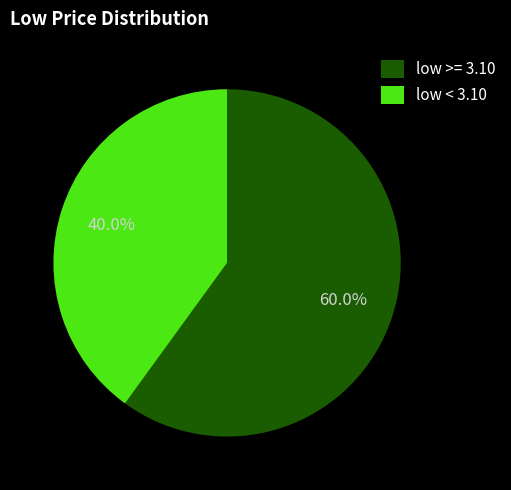

Which slice is the largest?

low >= 3.10